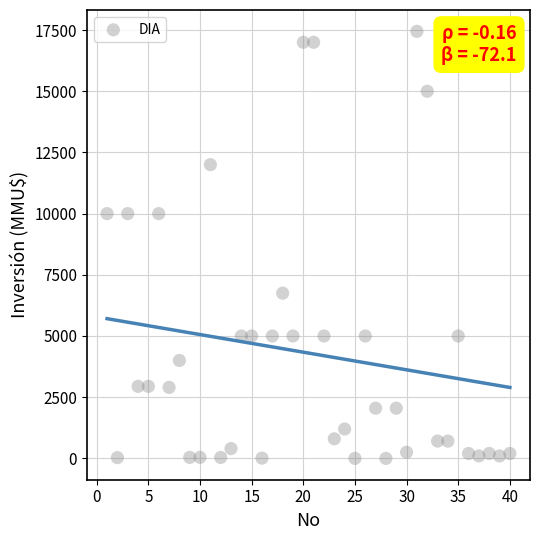

What is the range of Y values (max minus min)?

17447